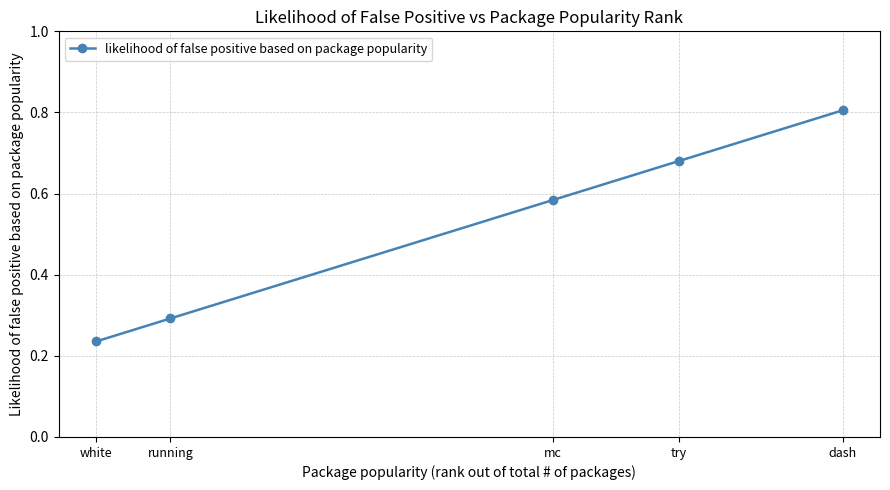

Is it true that the value at dash is 1.2?

False